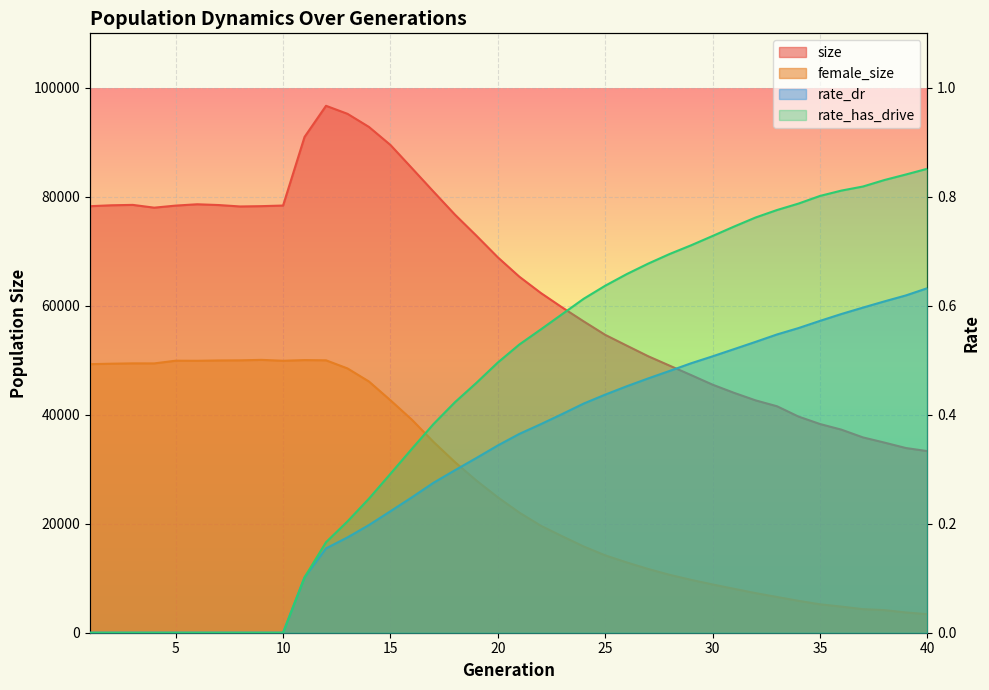

How many data points in size are above 68889?

19